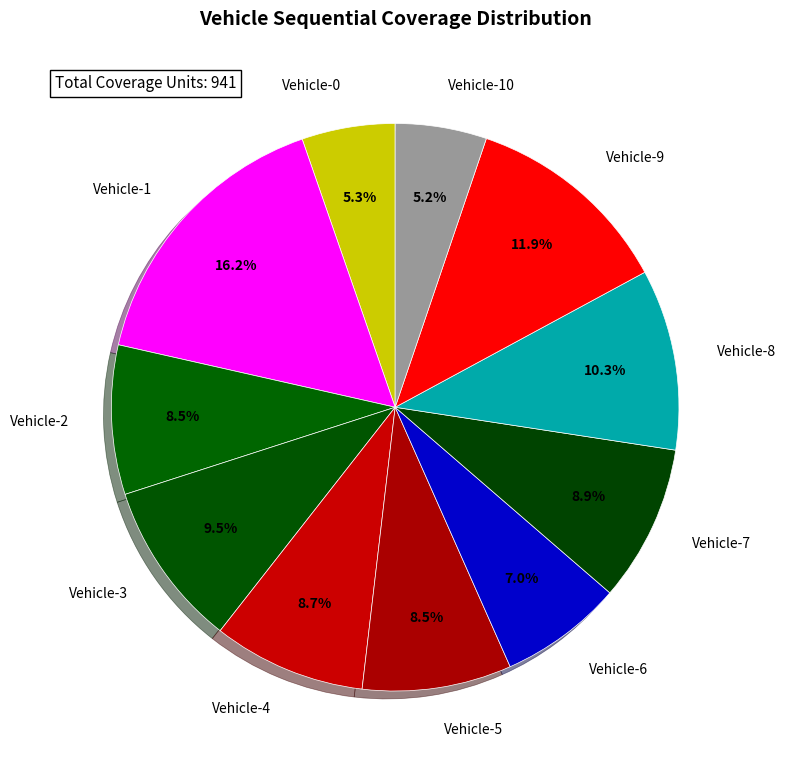

Does Vehicle-7 represent more than half of the total?

No